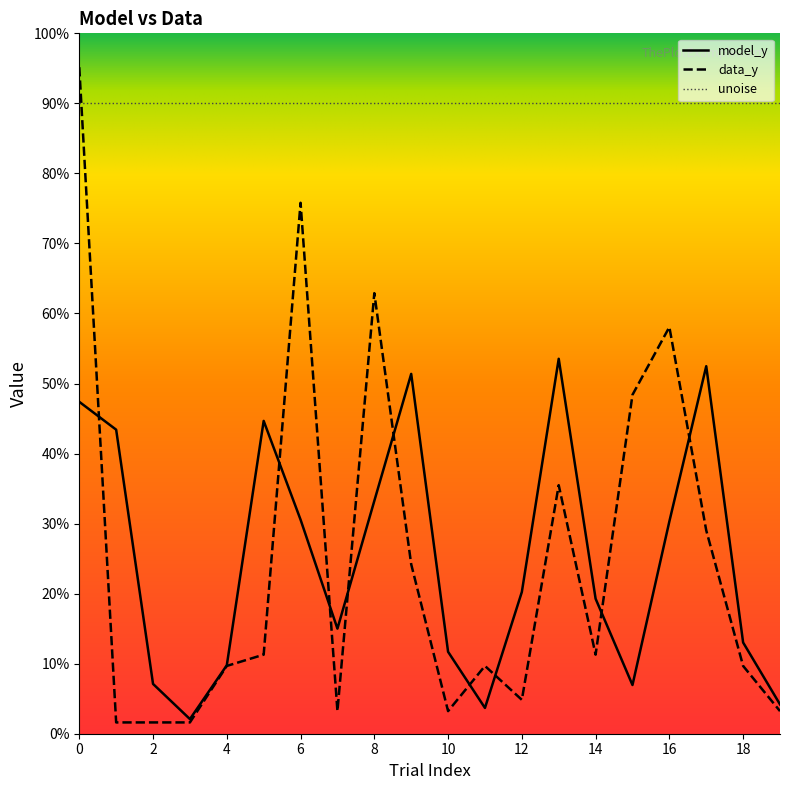

True or false: model_y and data_y intersect in this chart.

True